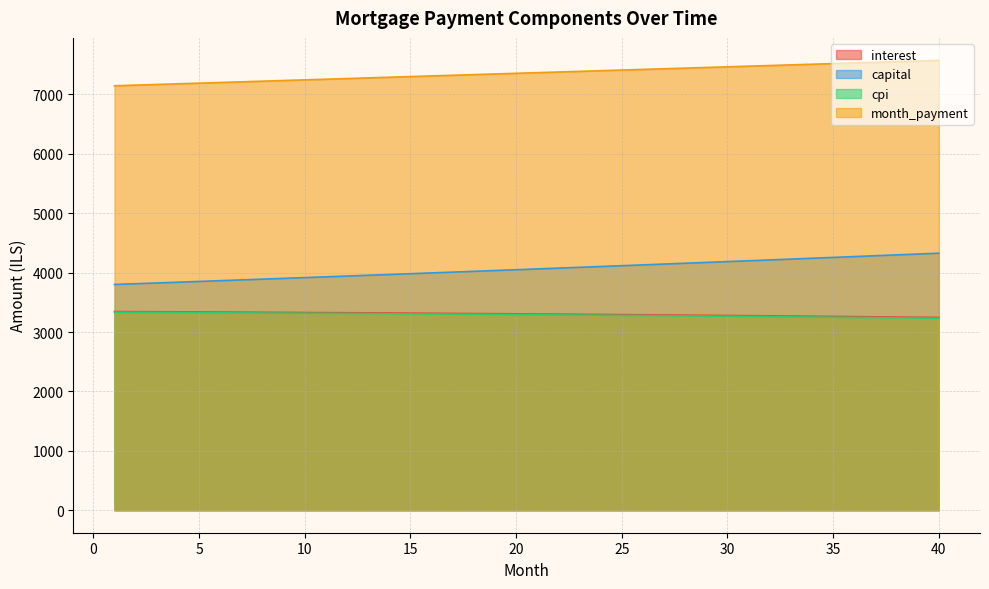

What is the approximate value of cpi at 39?

3234.6